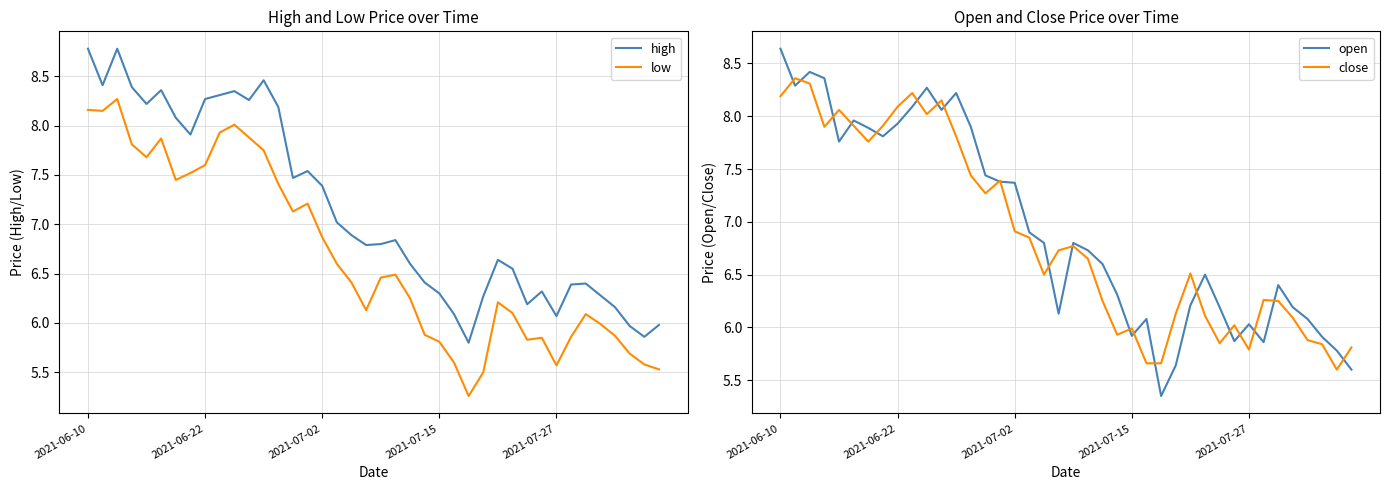

The value of low at 2021-07-02 is 1.5. True or false?

False